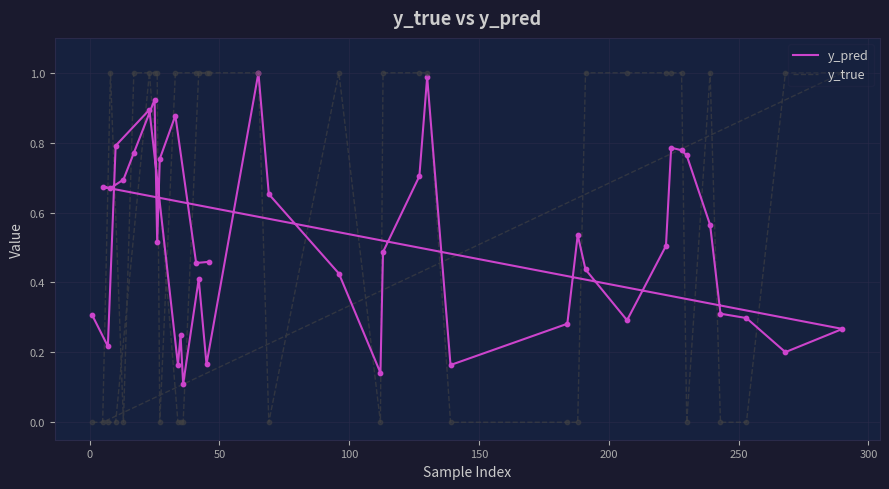

Which series has the largest Y range (max minus min)?

y_true